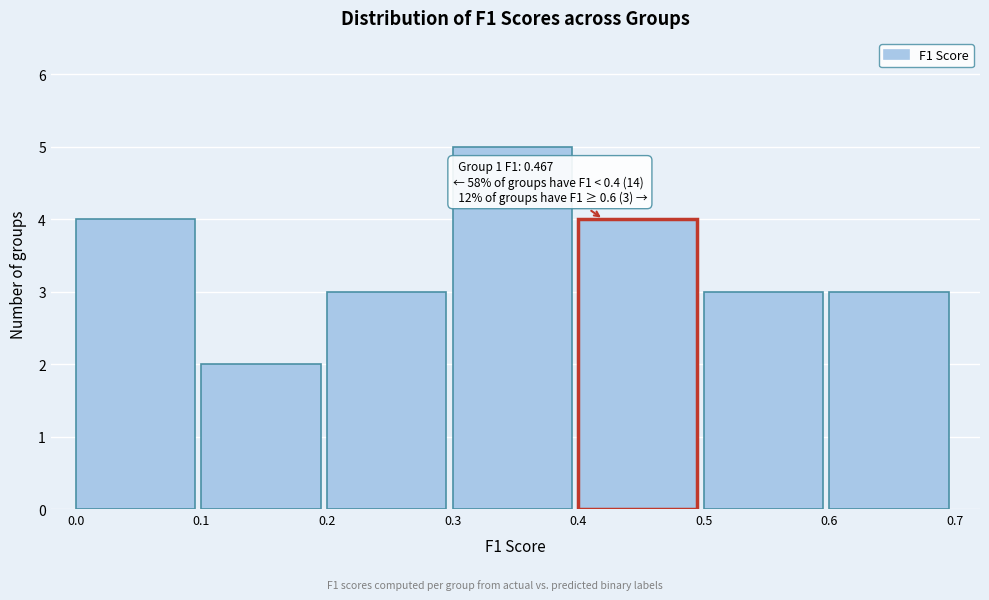

Which range on the x-axis has the tallest bar?

0.3 to 0.4